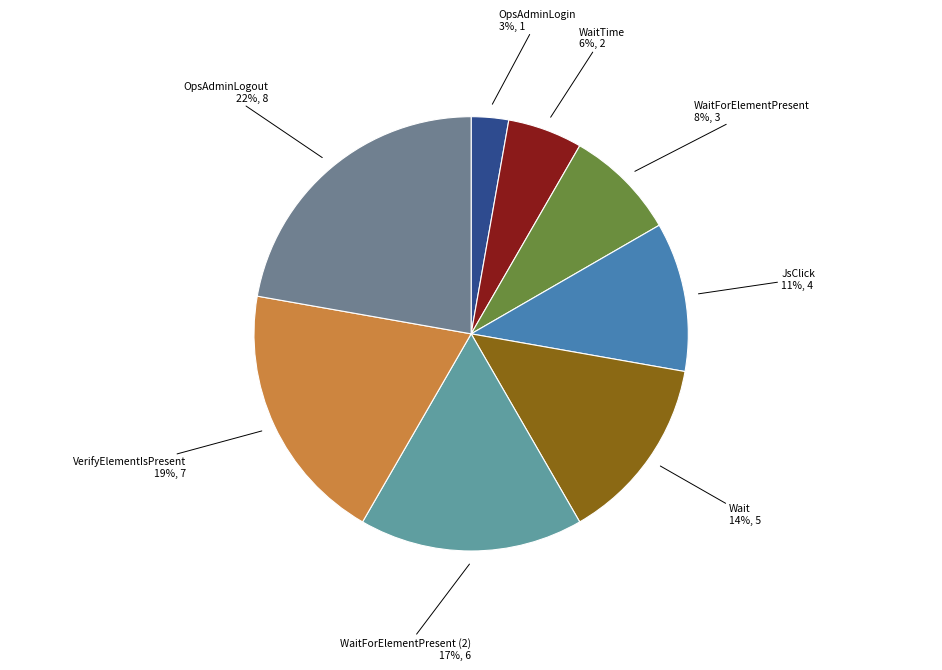

How many slices are in this pie chart?

8